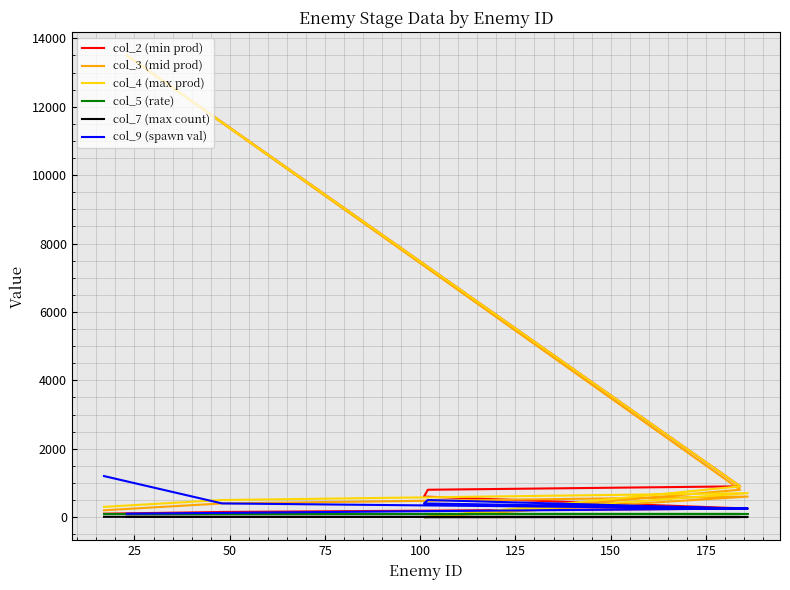

Between 100 and 25, which is larger?

100